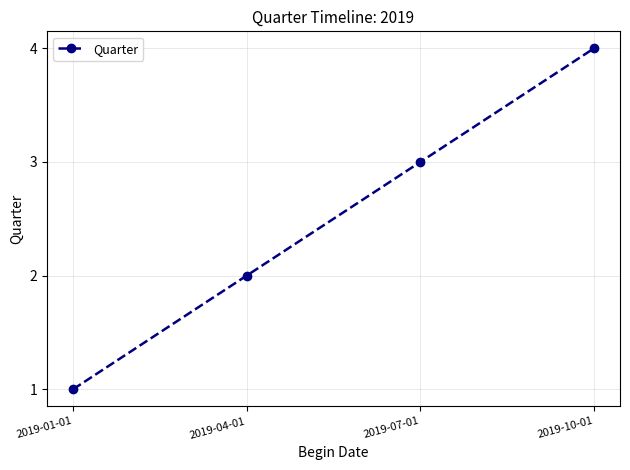

Approximately how many times larger is the value at 2019-07-01 compared to 2019-04-01?

1.5